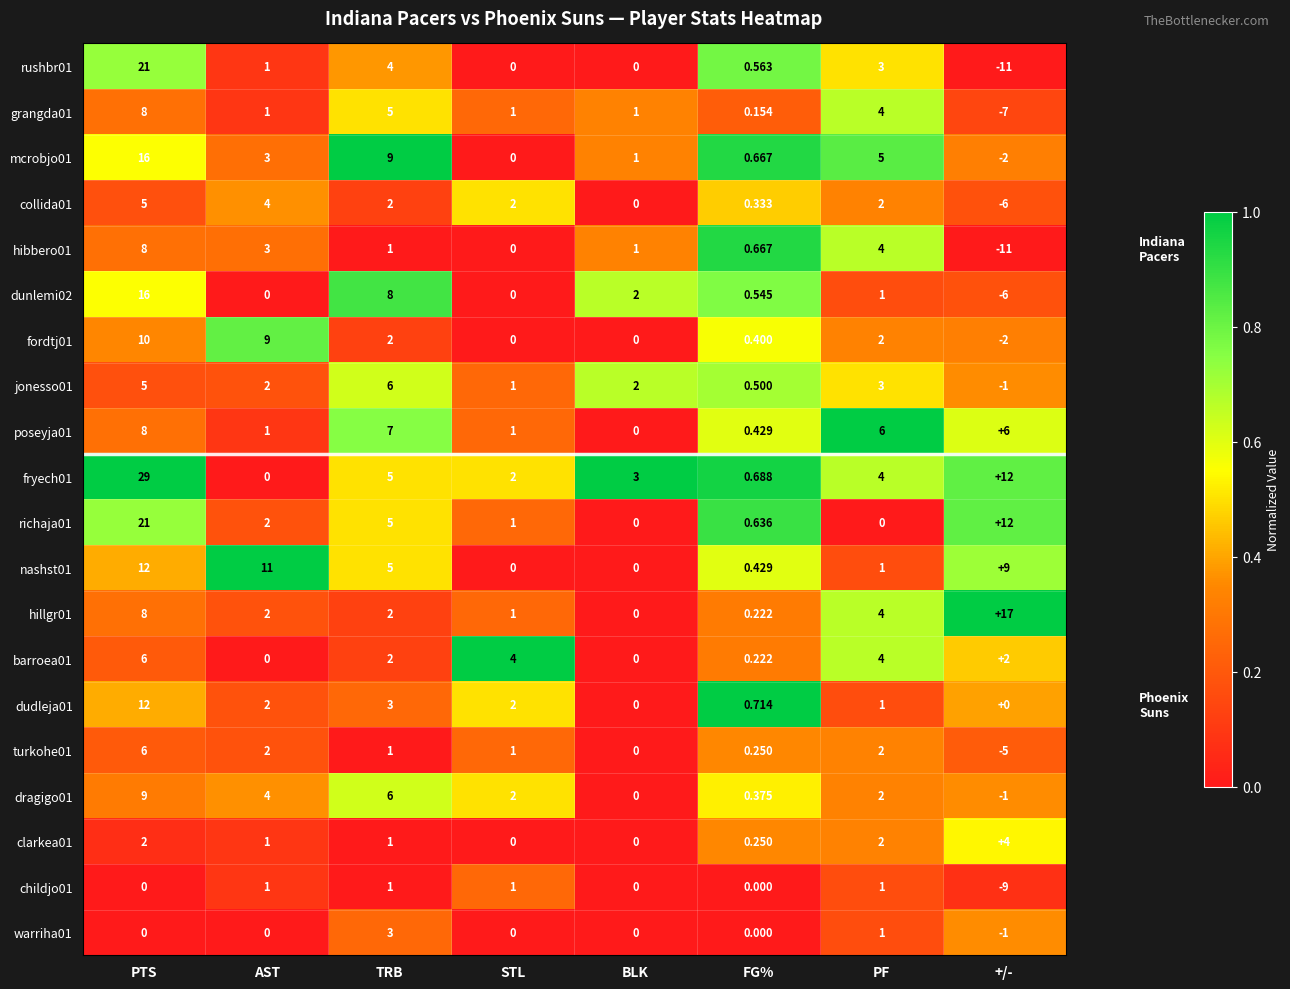

What is the spread (max minus min) of values at TRB?

8.0